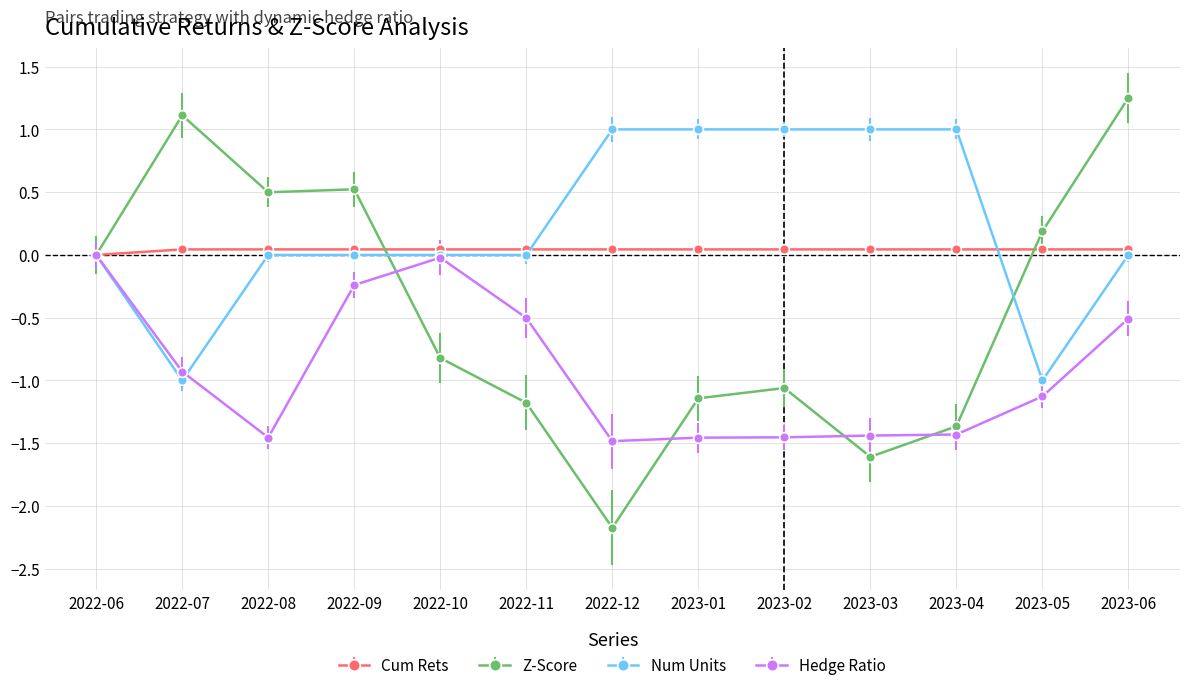

What is the label of the 12th point from the right?

2022-07